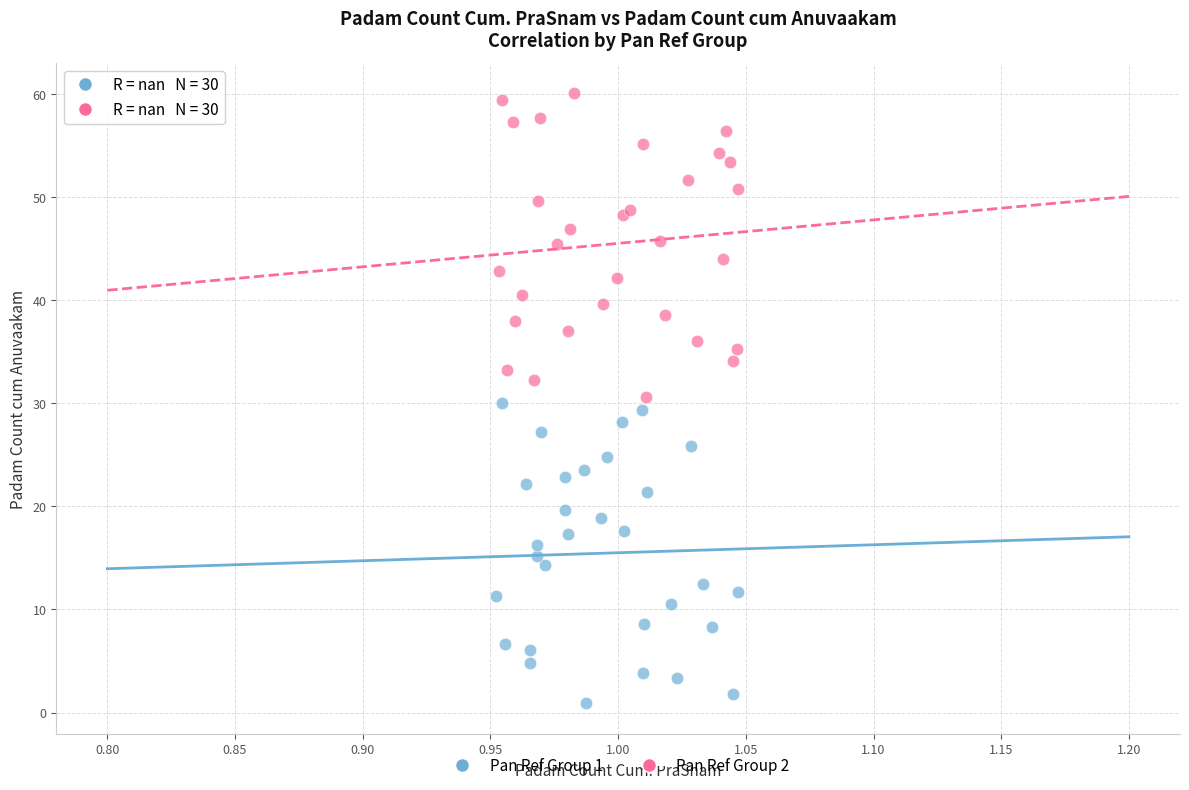

Which series contains the lowest Y value?

Pan Ref Group 1